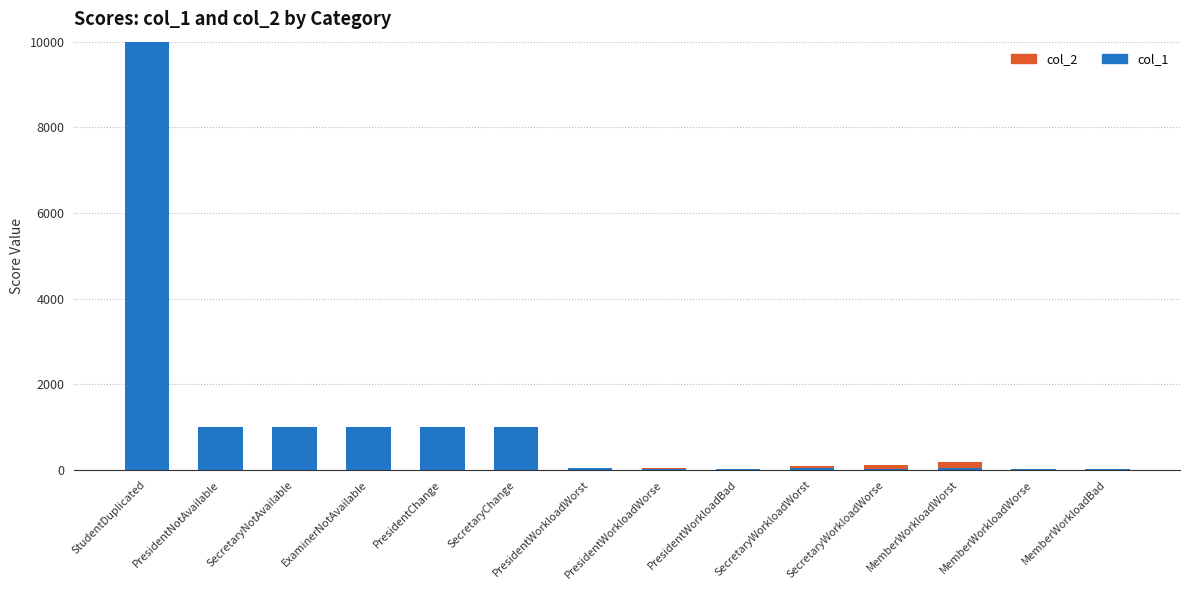

At which category is the sum across all series the highest?

StudentDuplicated